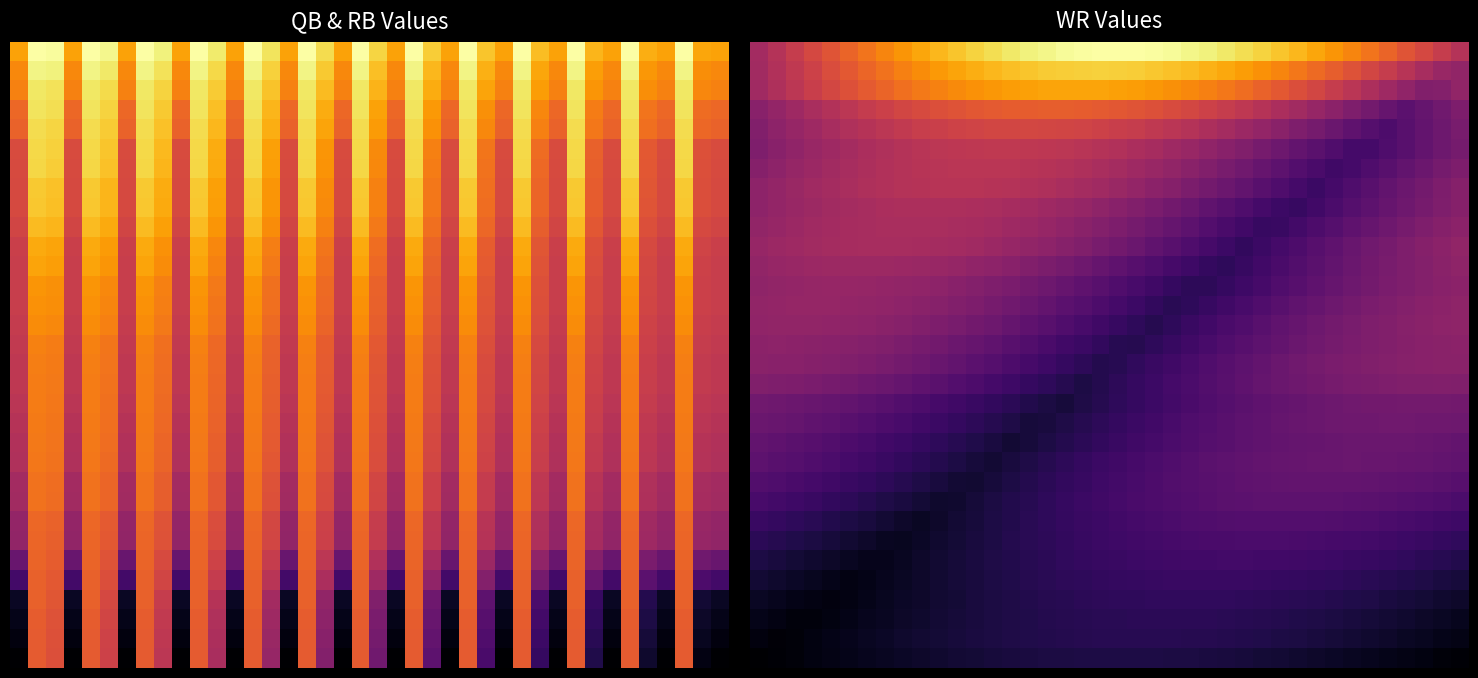

How many data points does each series have?

40